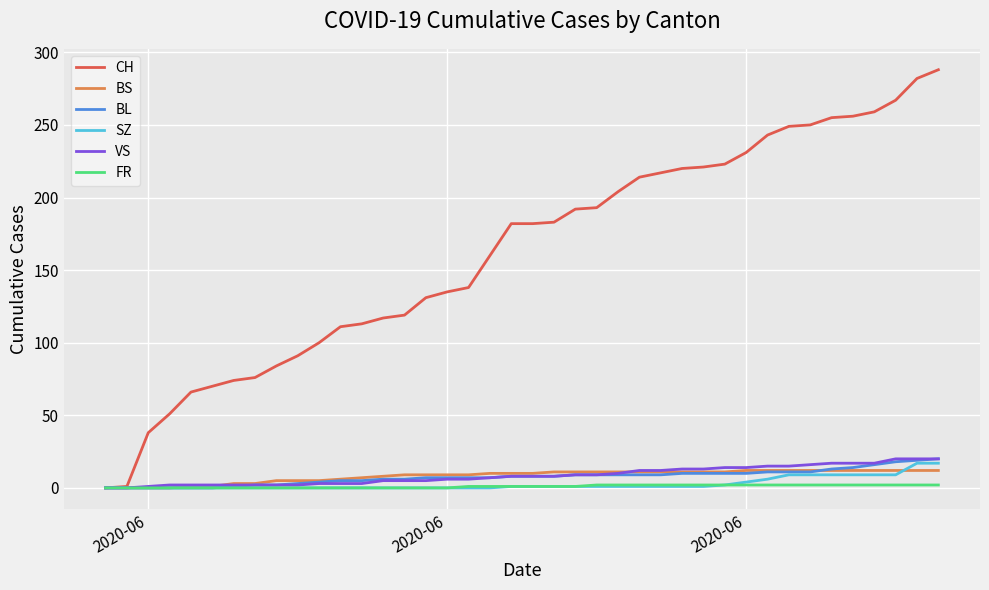

Which series has the largest total across all categories?

CH